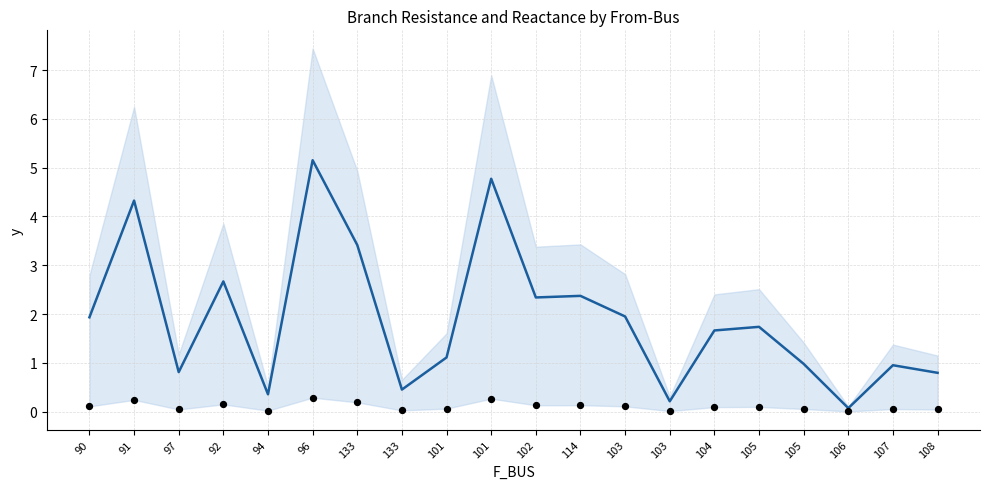

What is the total value across all series at 103?

2.1